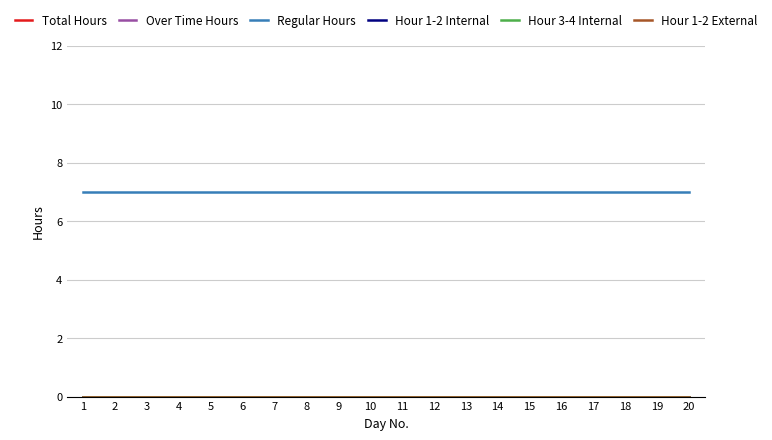

Does the chart display data point markers on the line(s)?

No